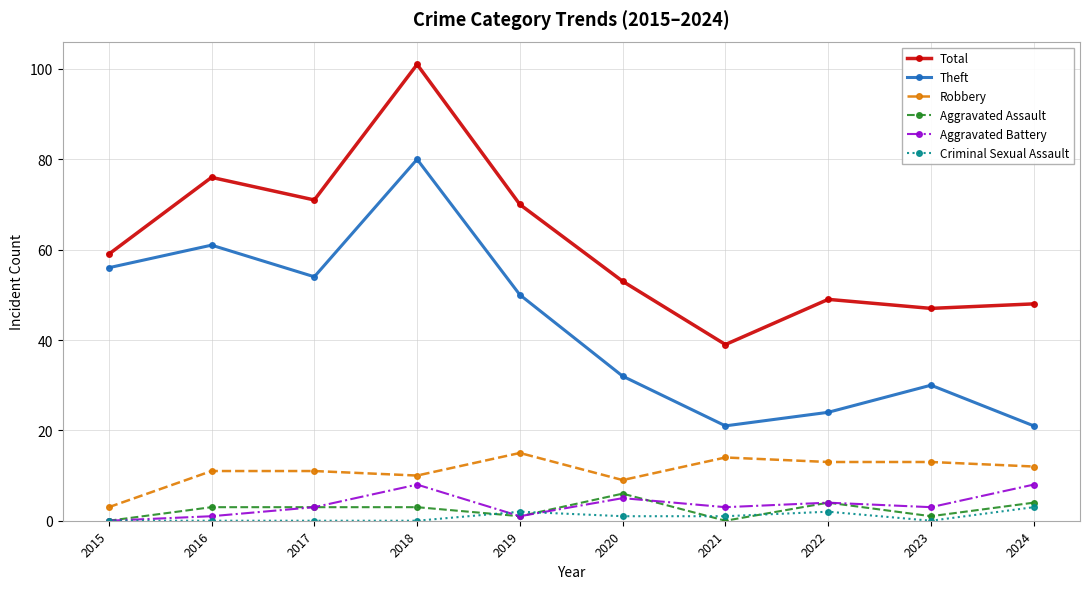

True or false: Aggravated Battery has more than 0 interior local peaks.

True